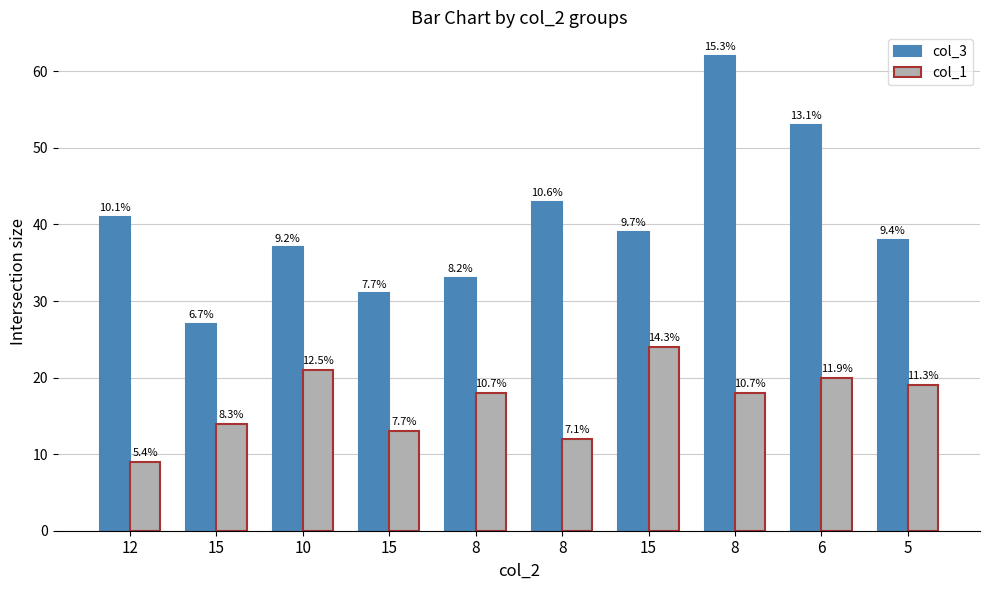

What is the difference between the col_3 values at 12 and 15?

10